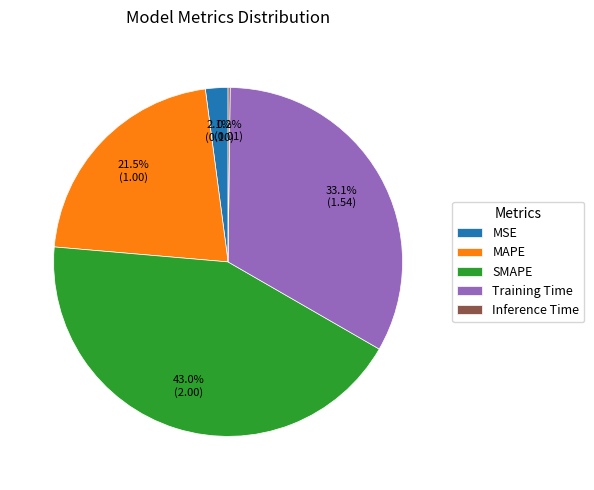

What is the ratio of the value at Training Time to the value at SMAPE?

0.8